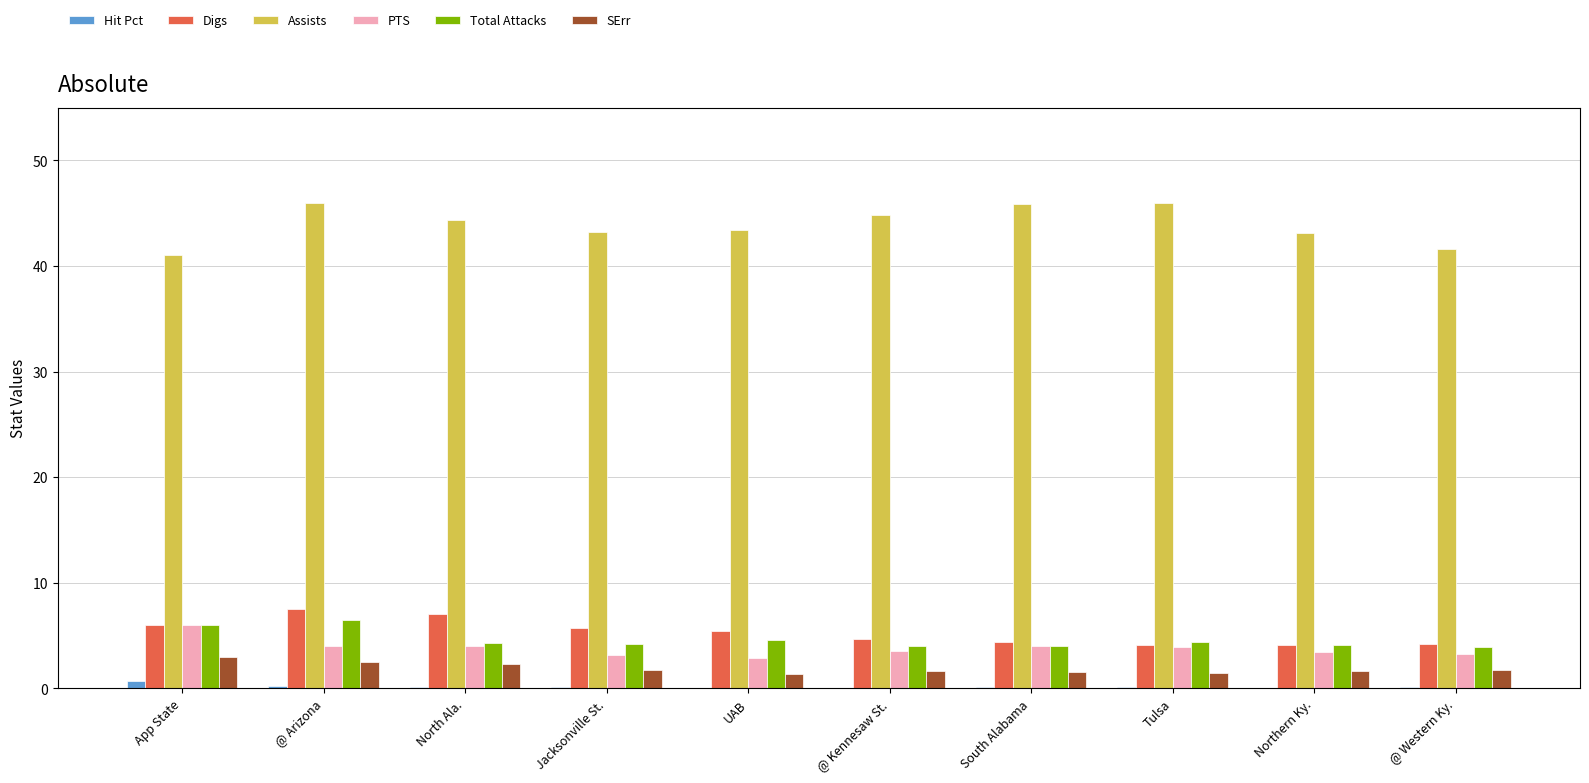

The Total Attacks series shows 4.0 at South Alabama. True or false?

True